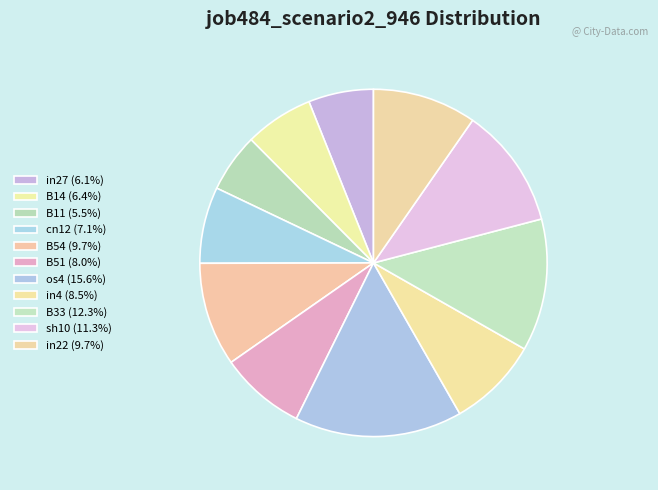

Which slice is the smallest?

B11